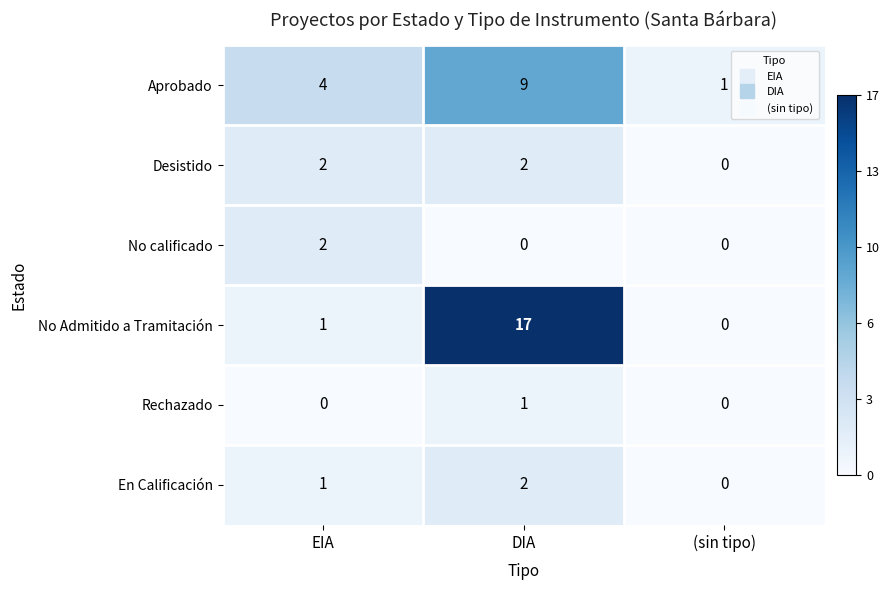

The Desistido series shows 2 at EIA. True or false?

True